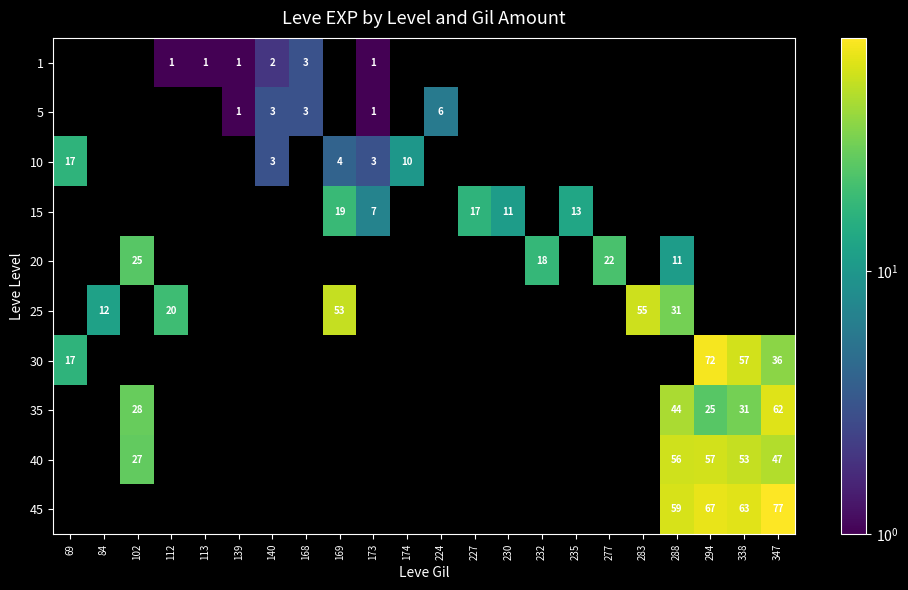

The value of 20 at 288 is 11. True or false?

True